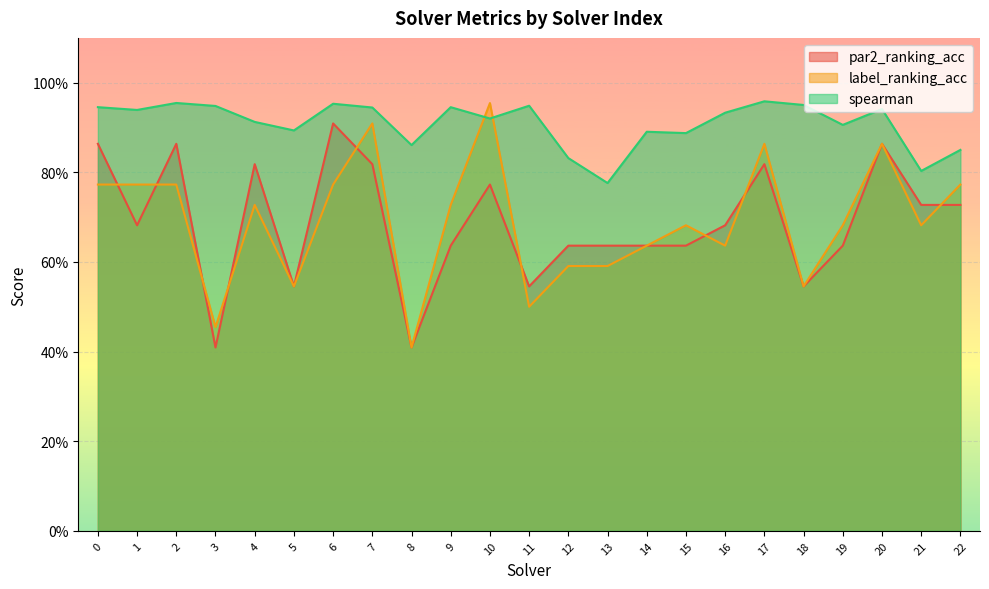

Rank the categories by par2_ranking_acc value from highest to lowest.

6, 0, 2, 20, 4, 7, 17, 10, 21, 22, 1, 16, 9, 12, 13, 14, 15, 19, 5, 11, 18, 3, 8